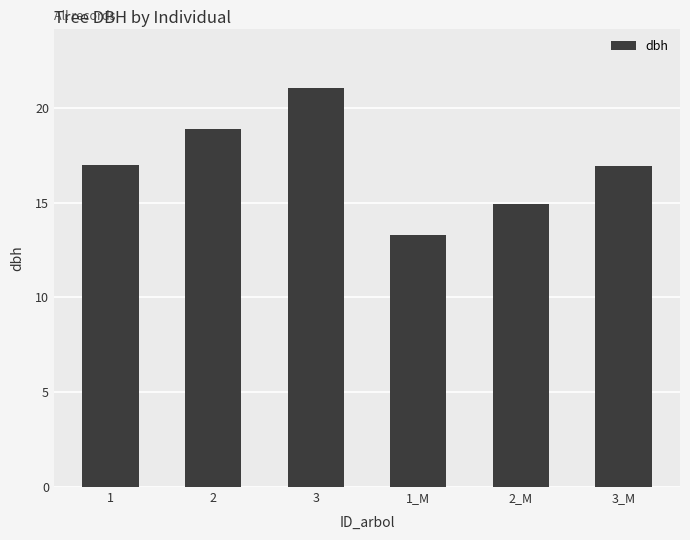

What is the ratio of the value at 1 to the value at 3?

0.8